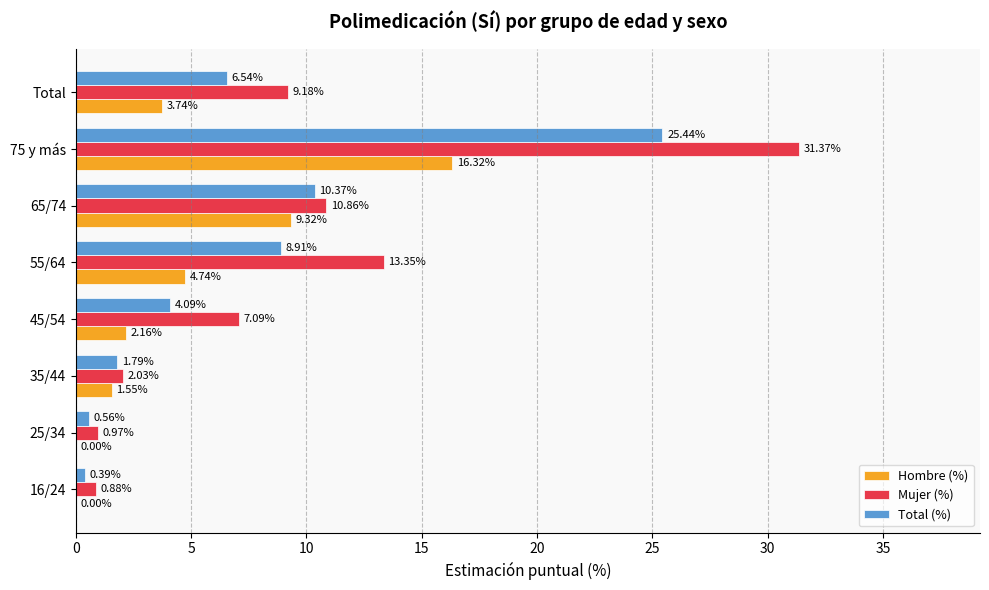

Which series has the largest total across all categories?

Mujer (%)